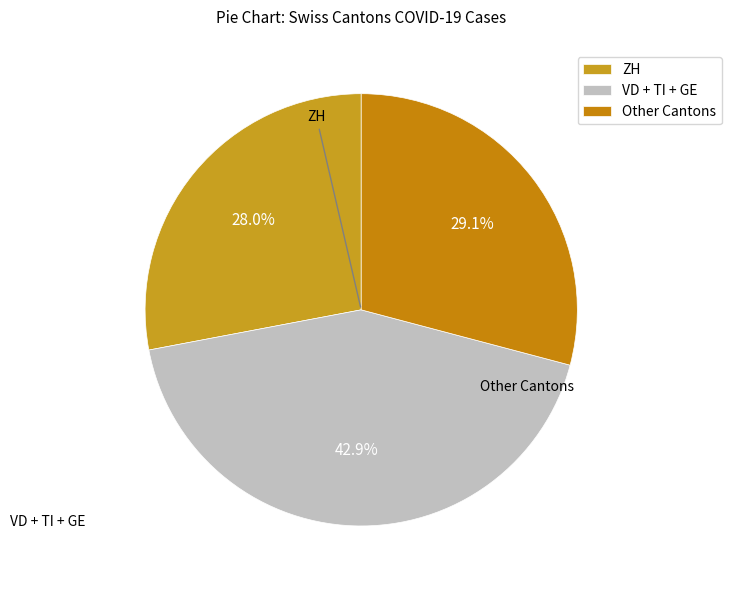

Rank the categories by value from lowest to highest.

ZH, Other Cantons, VD + TI + GE